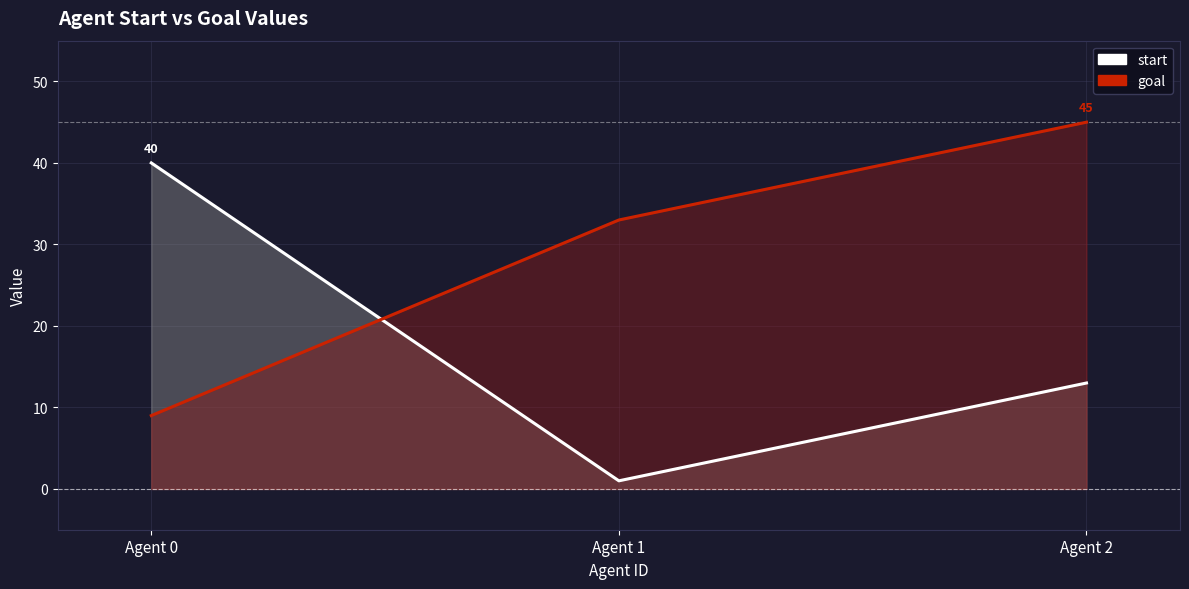

At how many categories does at least one series exceed 39?

2